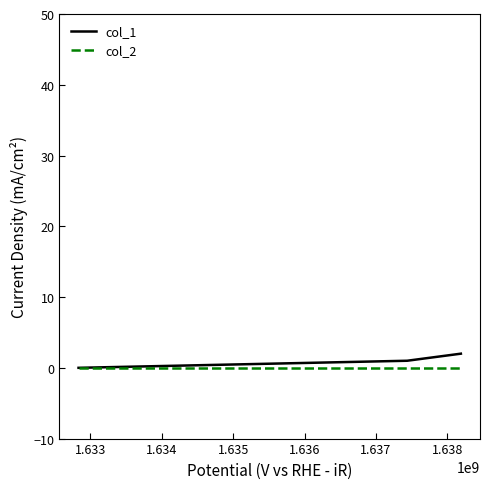

How many categories are shown in the chart?

3